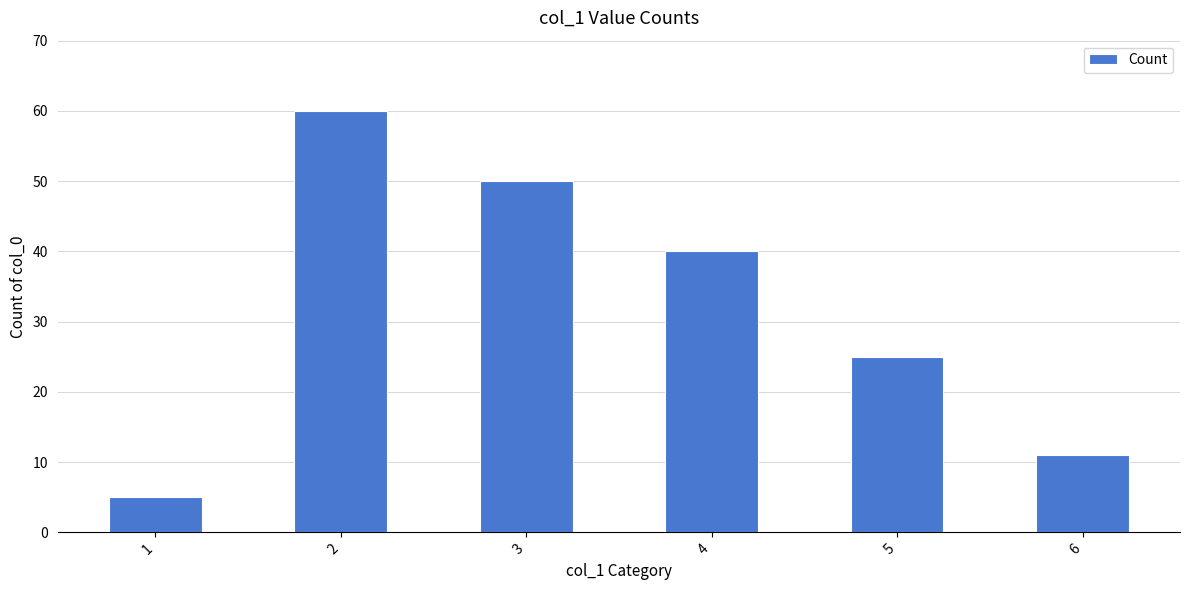

Rank the categories by value from highest to lowest.

2, 3, 4, 5, 6, 1